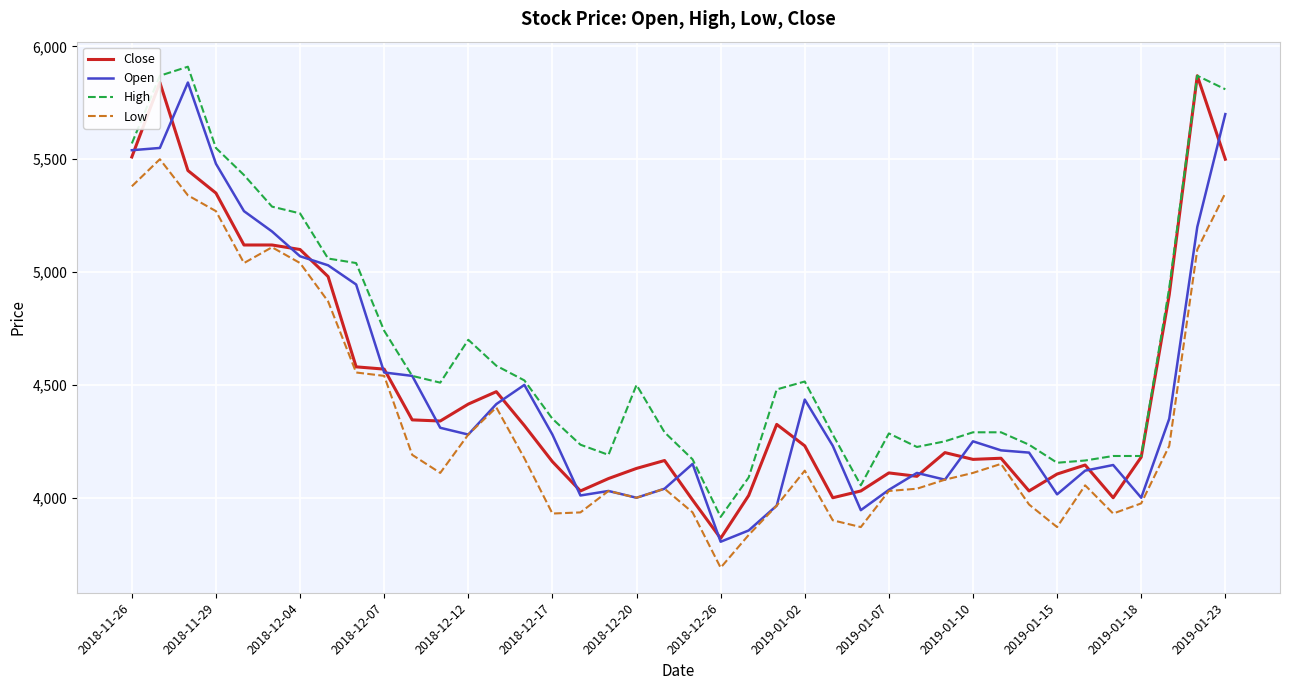

What is the minimum value for Close?

3820